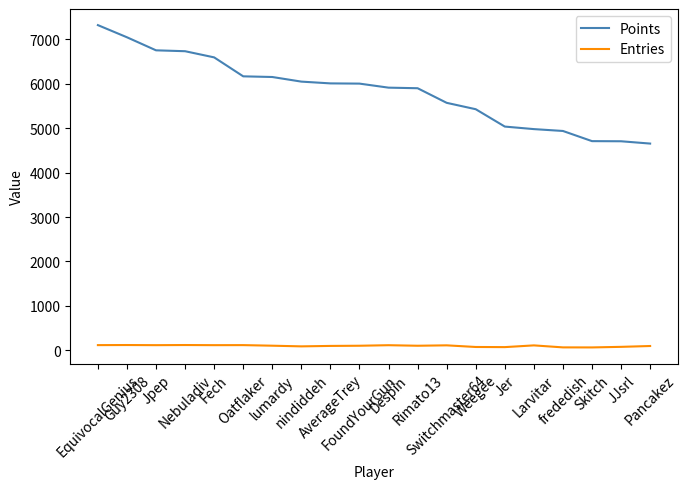

Does the chart display data point markers on the line(s)?

No